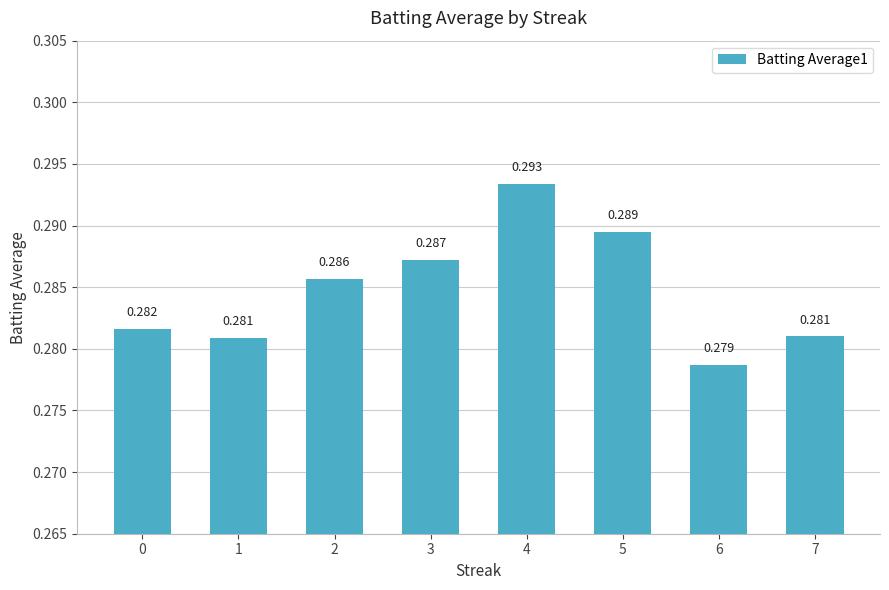

How many series are shown in this chart?

1